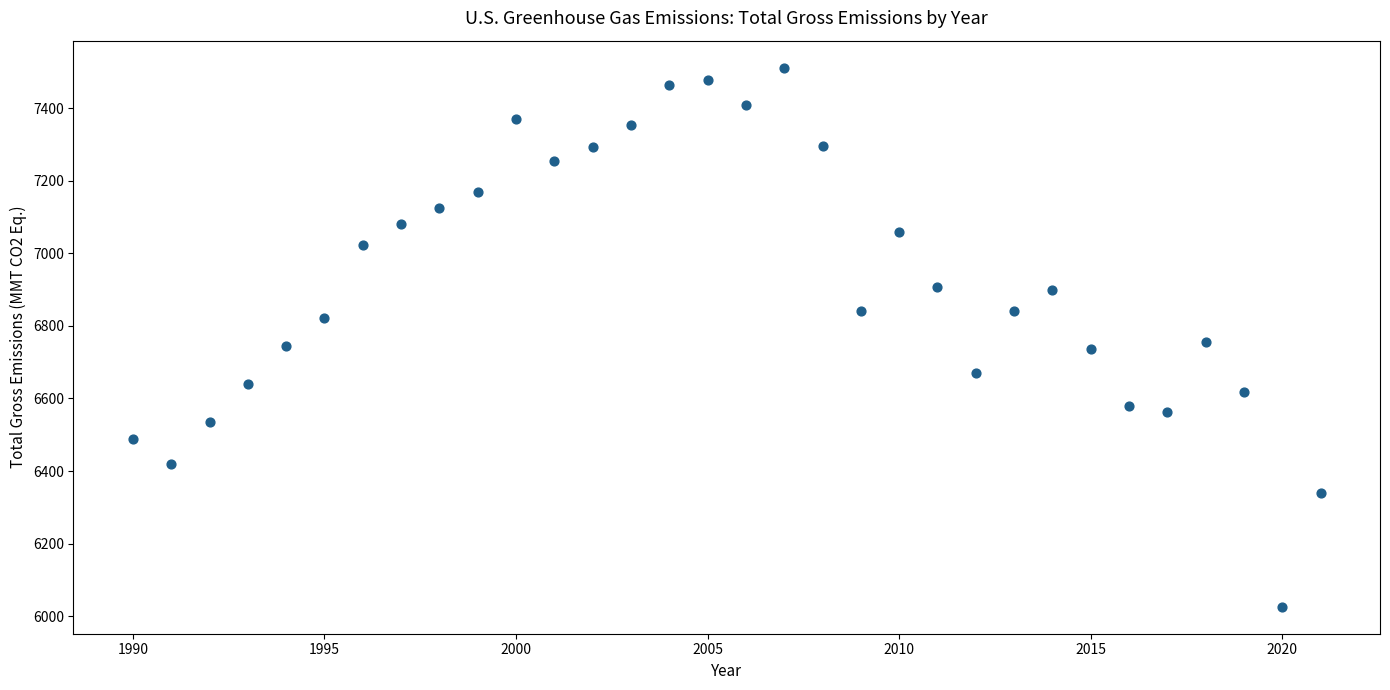

What is the range of X values (max minus min)?

31.0